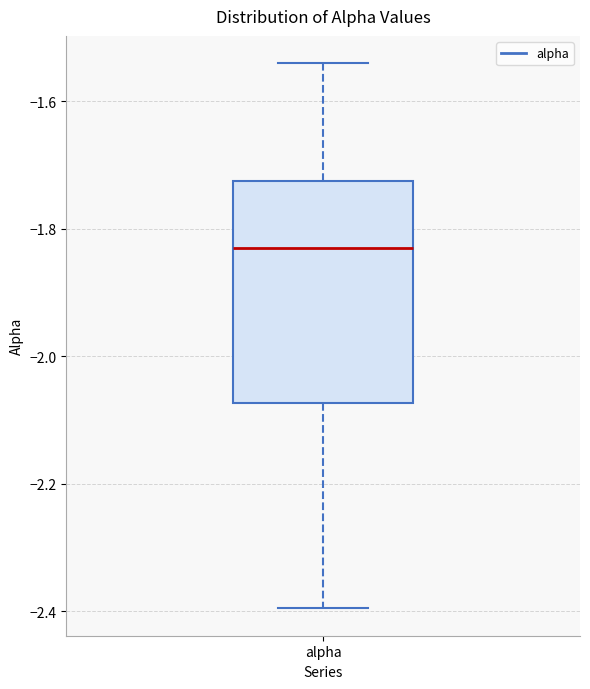

Read this box plot against the y-axis: the position of the median line, the range covered by the box, and the ends of both whiskers. The values are not printed on the chart, so give them approximately, as read against the axis.

median -1.82, box -2.08 to -1.72, whiskers -2.40 to -1.54